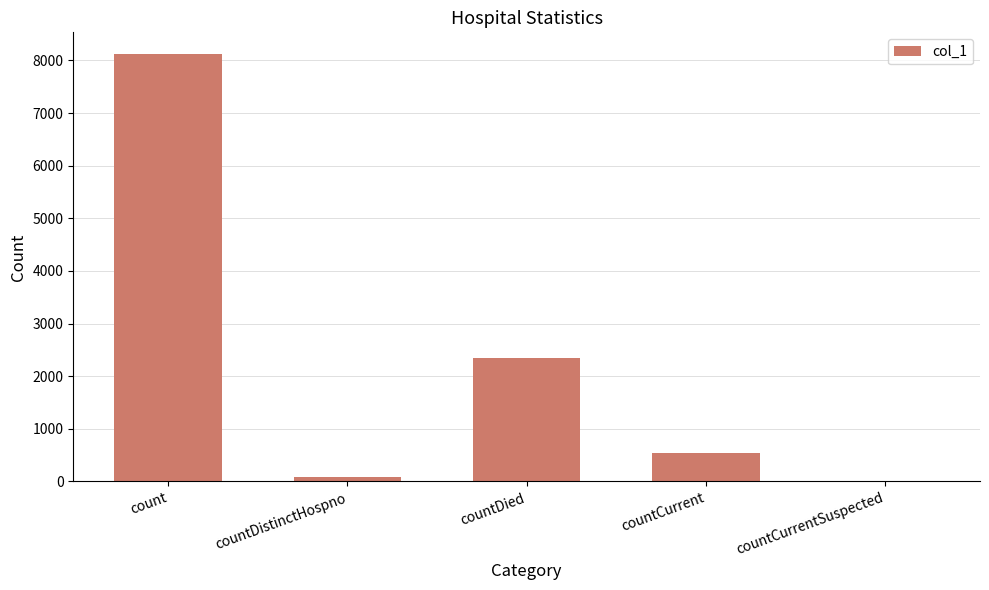

Reading left to right, list all the values displayed in this chart.

8128	76	2339	533	0